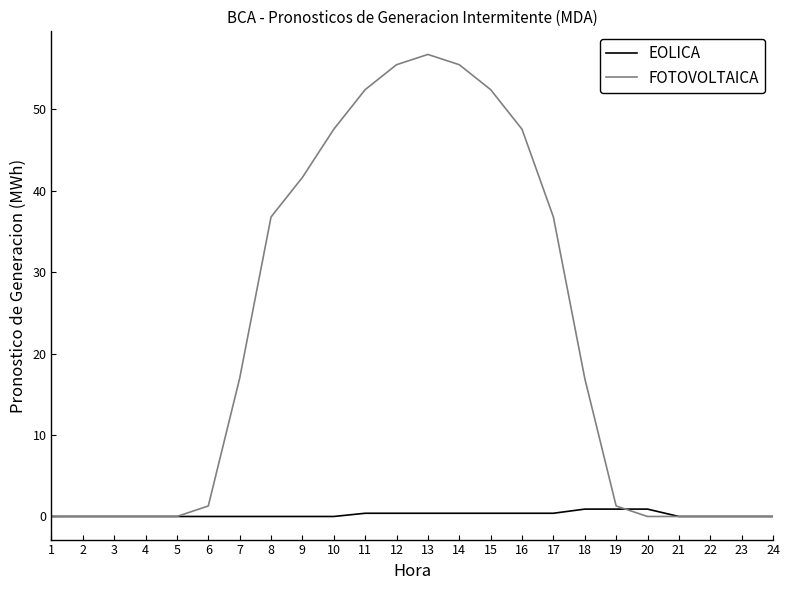

Which category has the highest value in the FOTOVOLTAICA series?

13